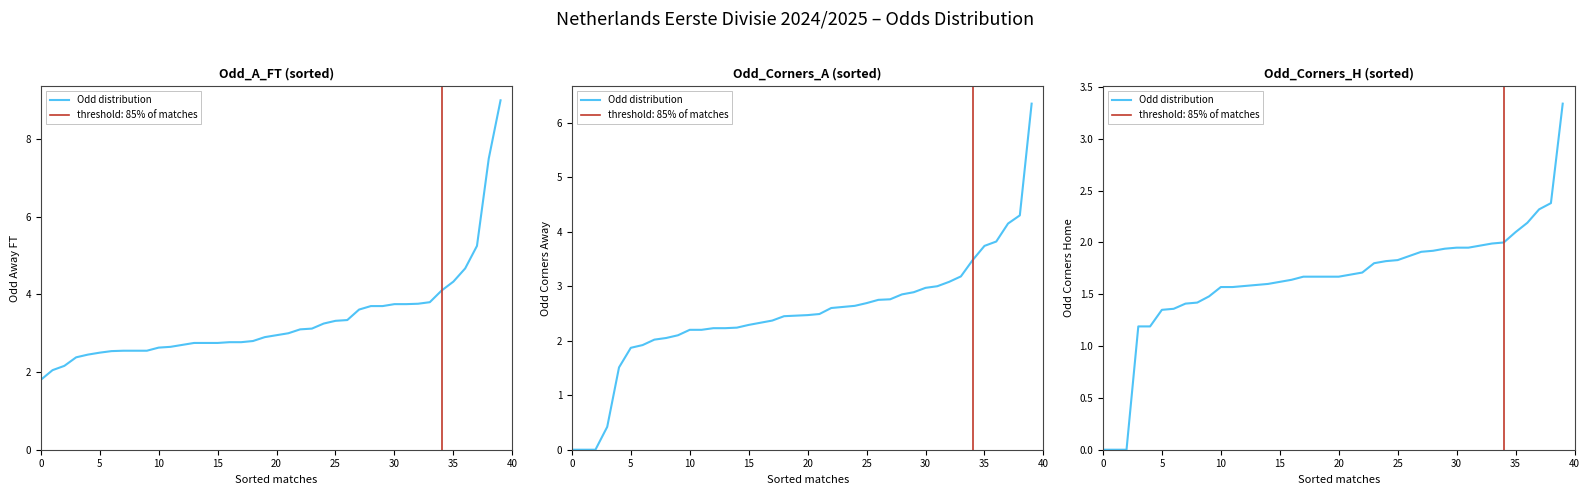

What is the average value?

1.6